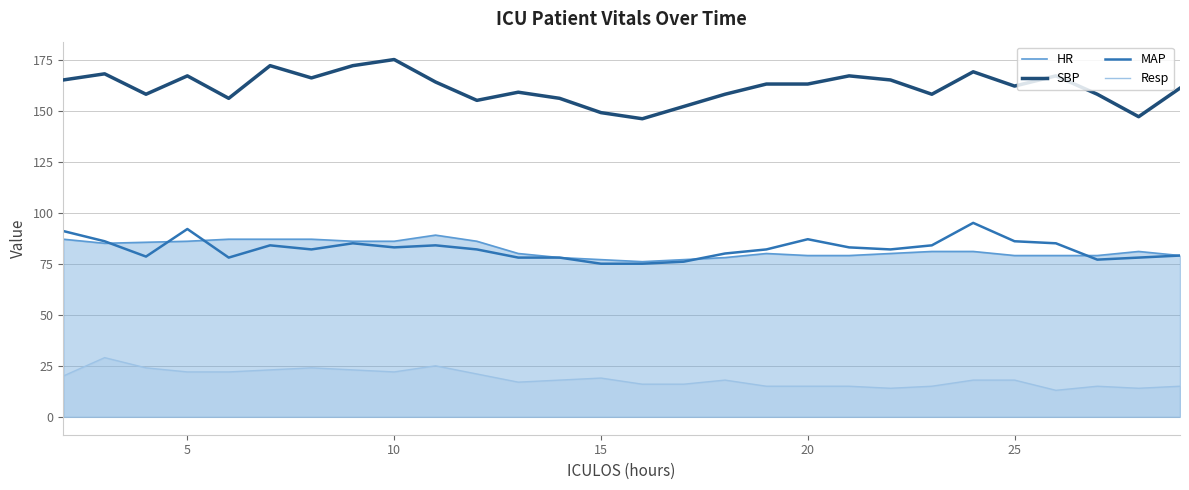

True or false: MAP has more than 1 points higher than both neighbors.

True